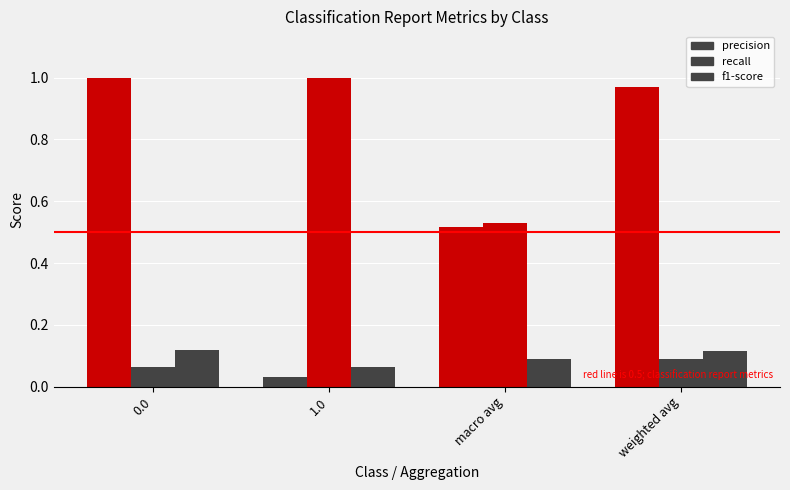

List the labels in order of precision value, largest first.

0.0, weighted avg, macro avg, 1.0